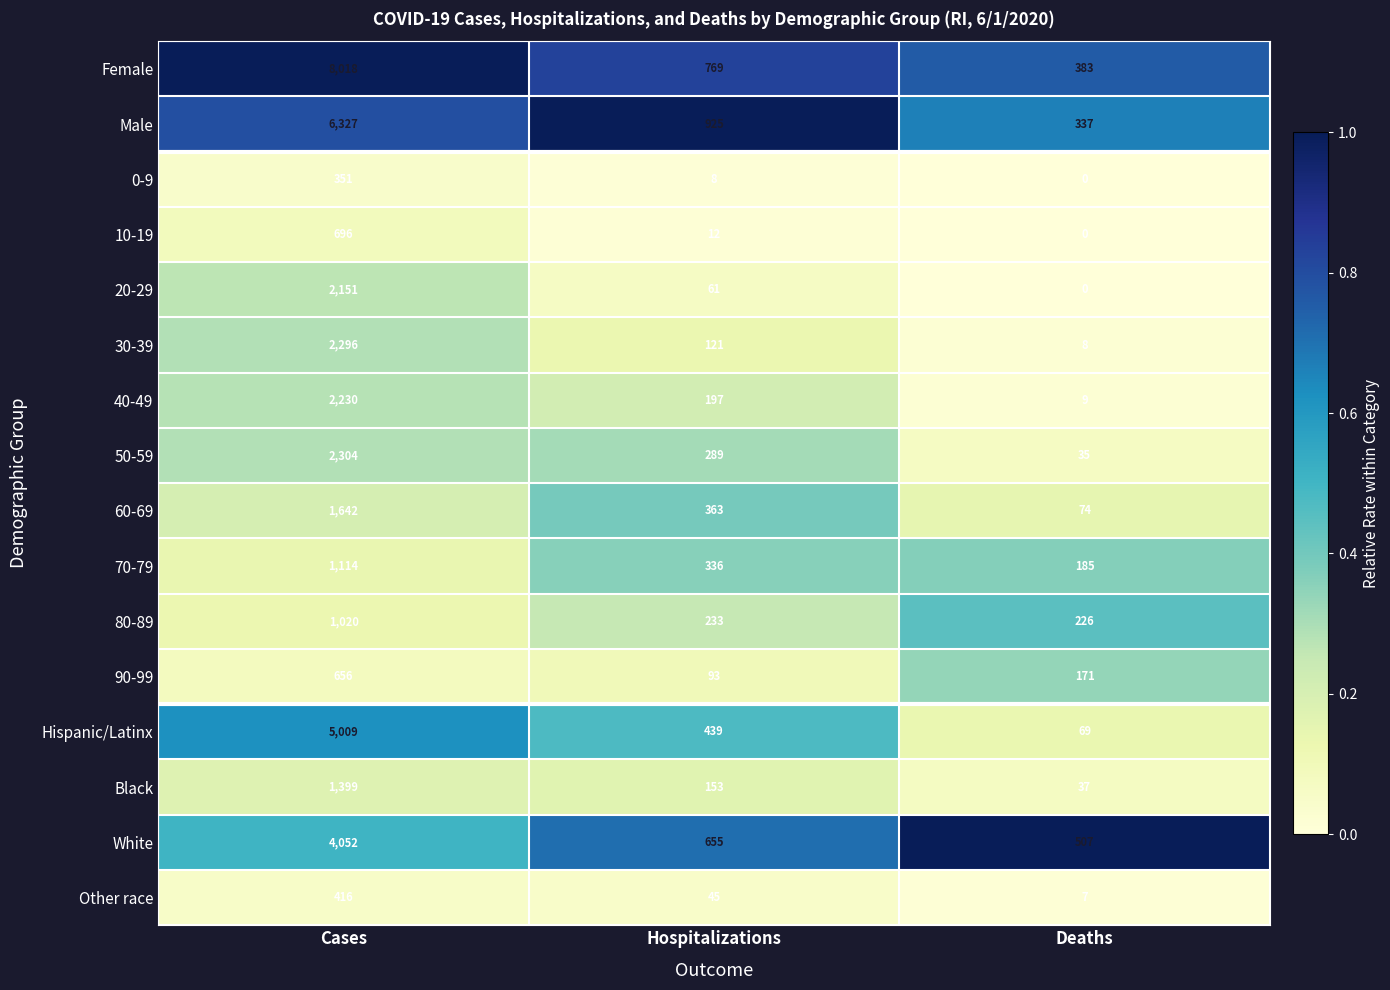

What is the greatest value displayed?

8018